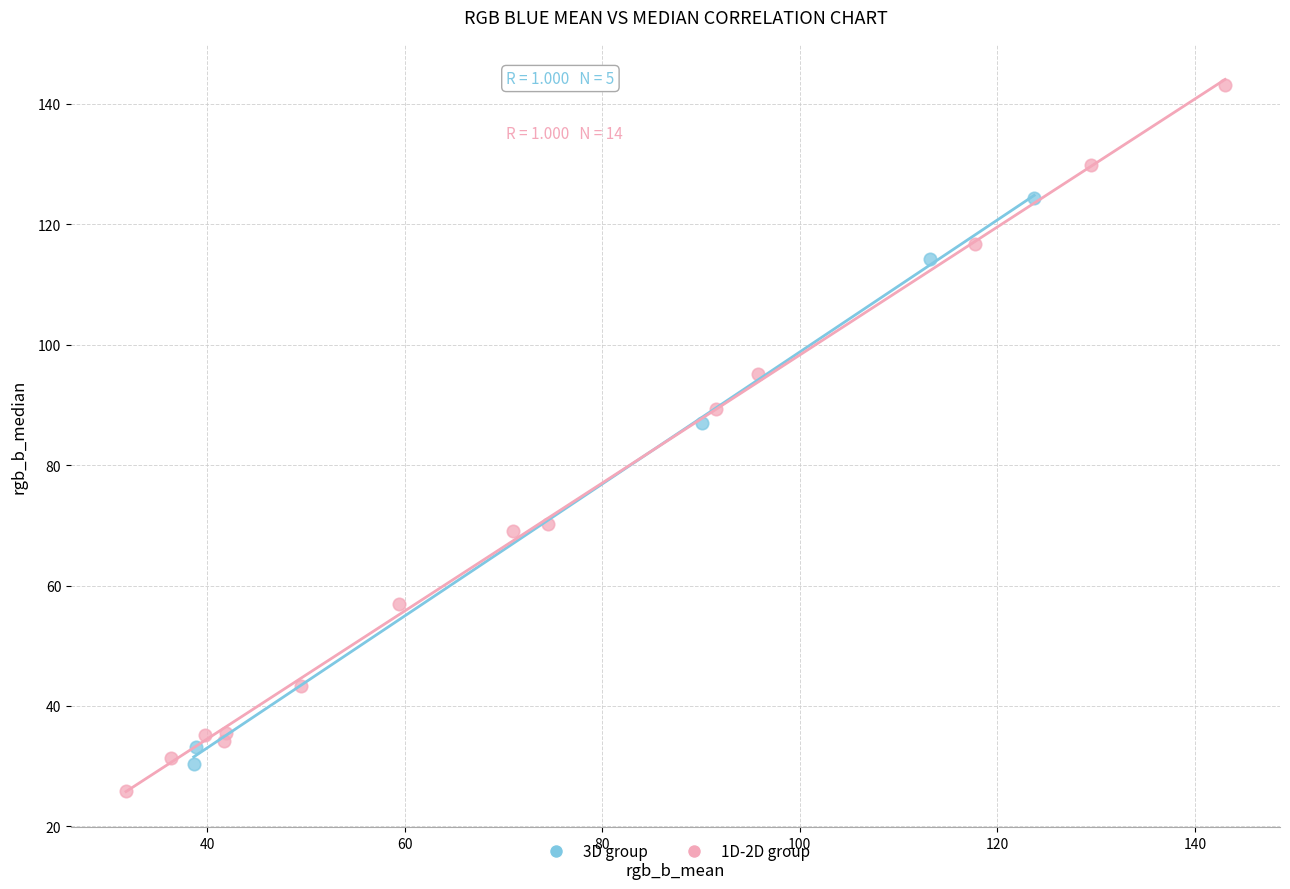

What are all the series names shown in the legend?

3D group, 1D-2D group